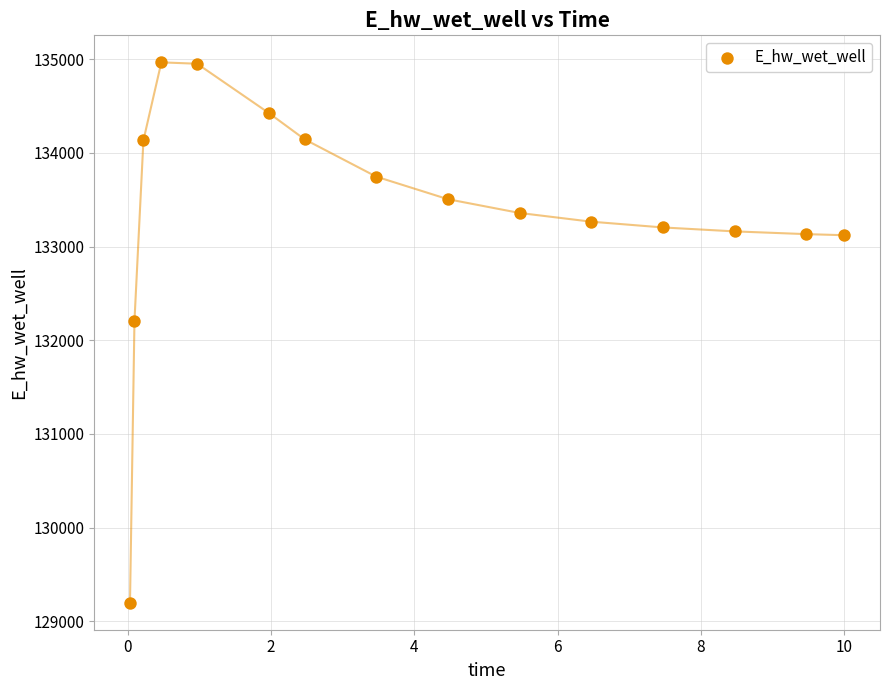

What is the range of Y values (max minus min)?

5771.2